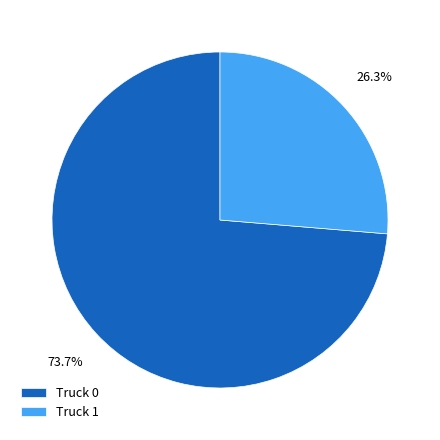

Is there any slice that represents more than half of the pie?

Yes